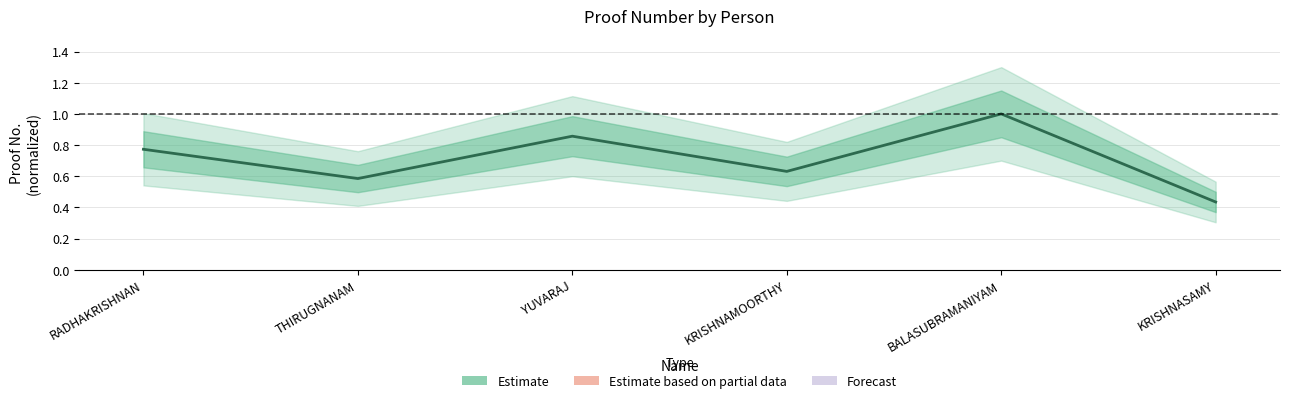

Count the number of data series in this chart.

1